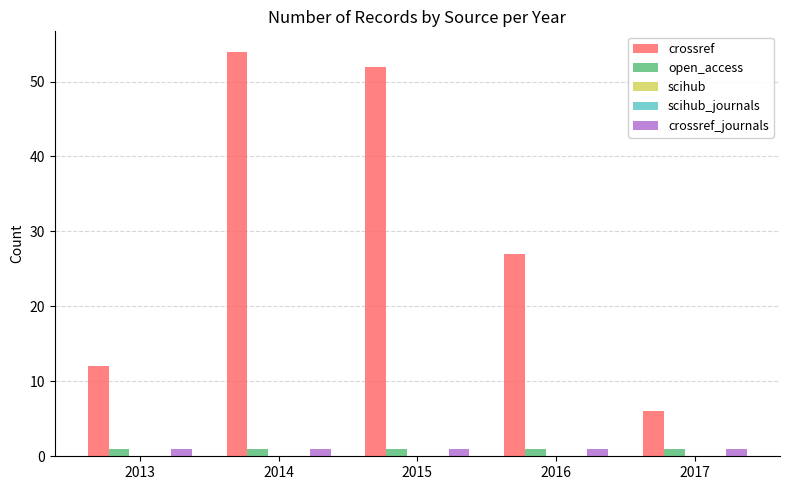

At which label is scihub closest to 0?

2013